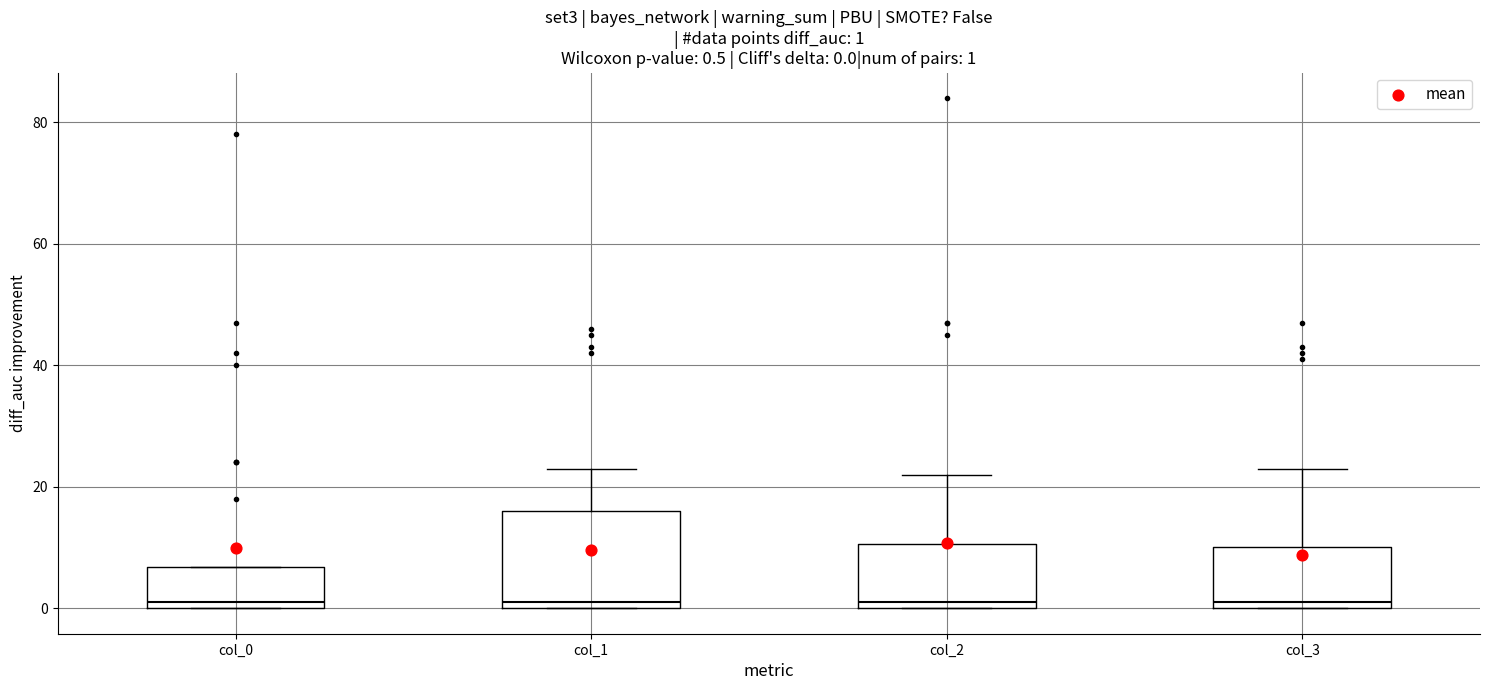

Which box is the tallest, from its lower edge to its upper edge?

col_1